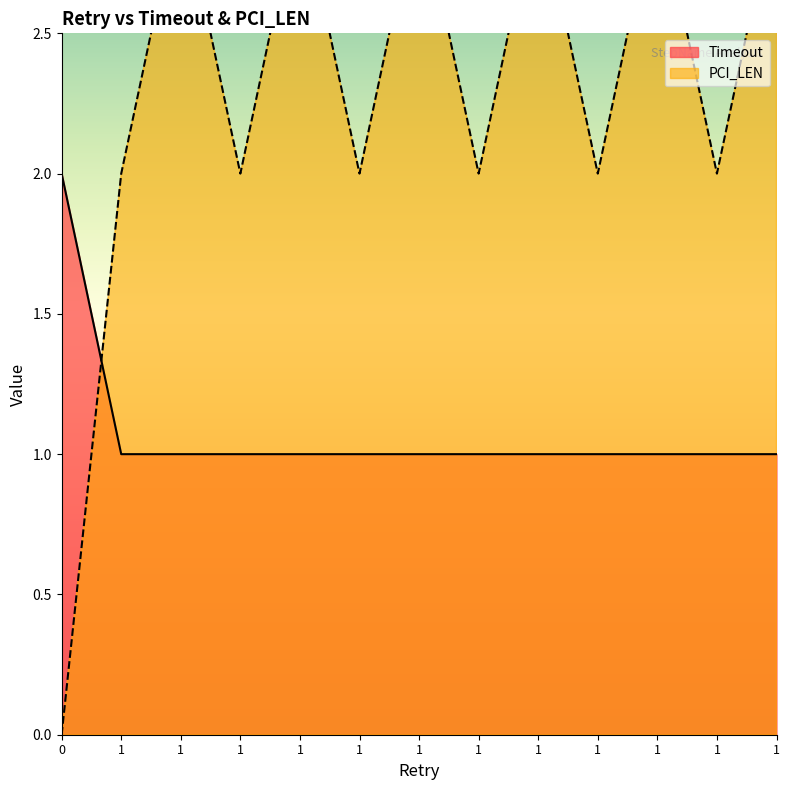

True or false: PCI_LEN and Timeout intersect in this chart.

True